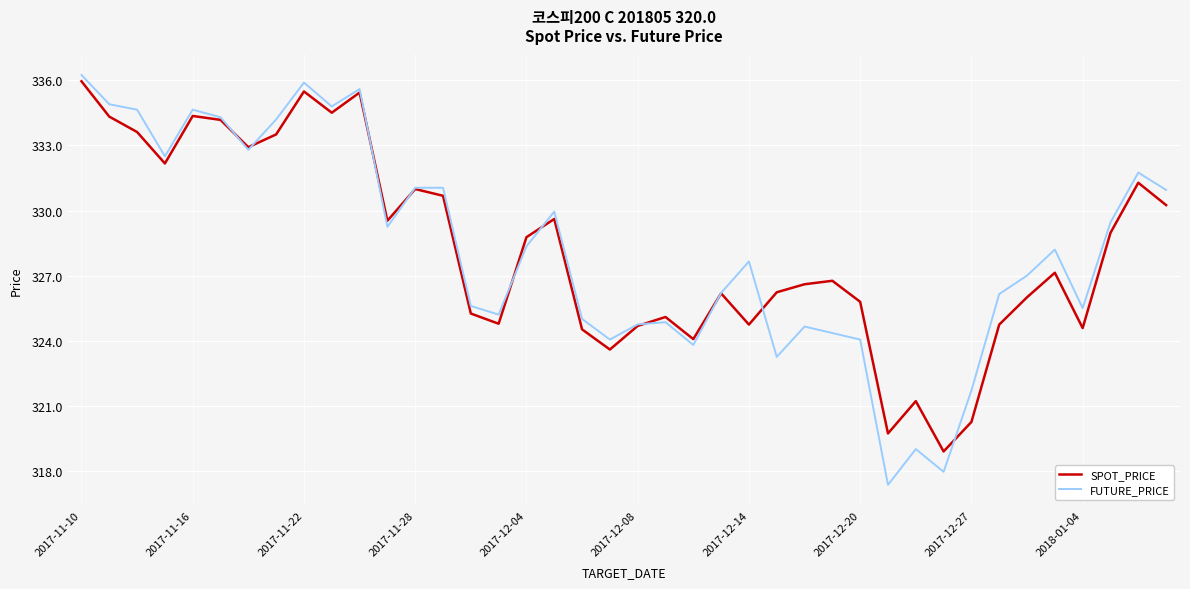

Which series has the widest spread of values?

FUTURE_PRICE